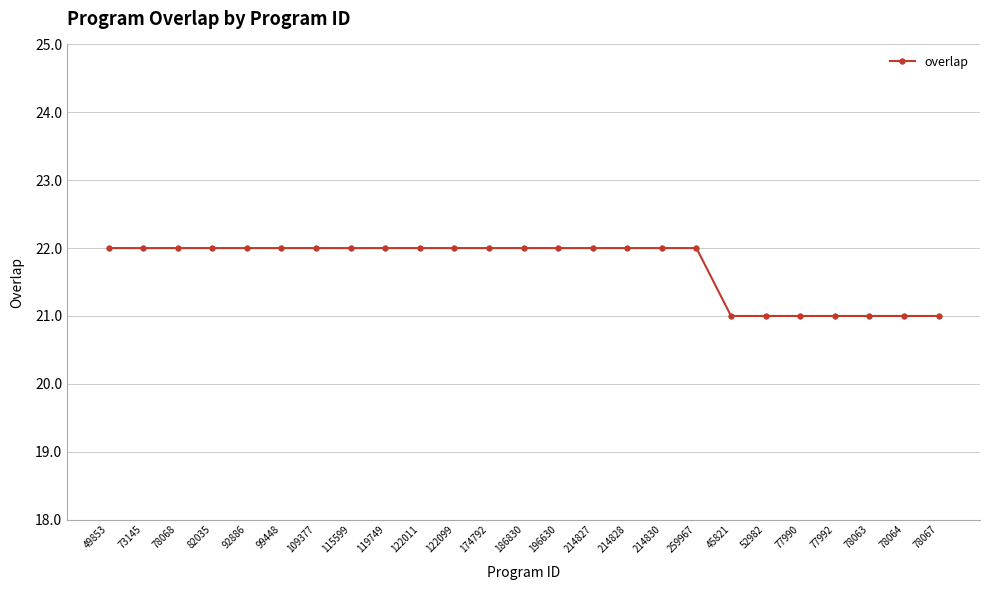

What is the maximum value shown in the chart?

22